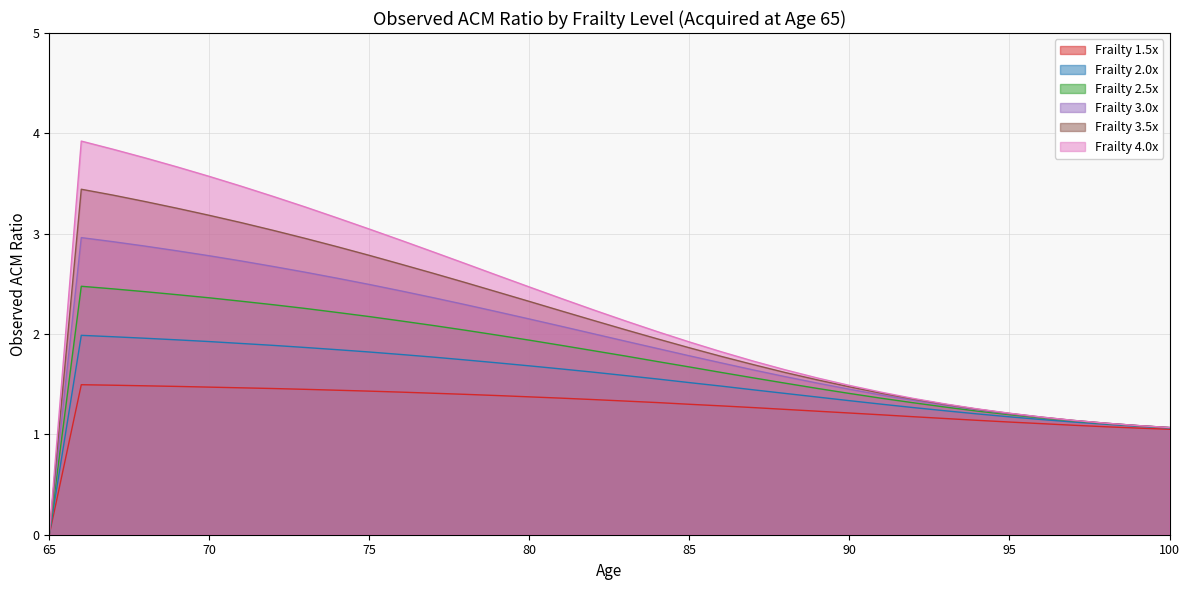

At which label does Frailty 4.0x first exceed 2?

66